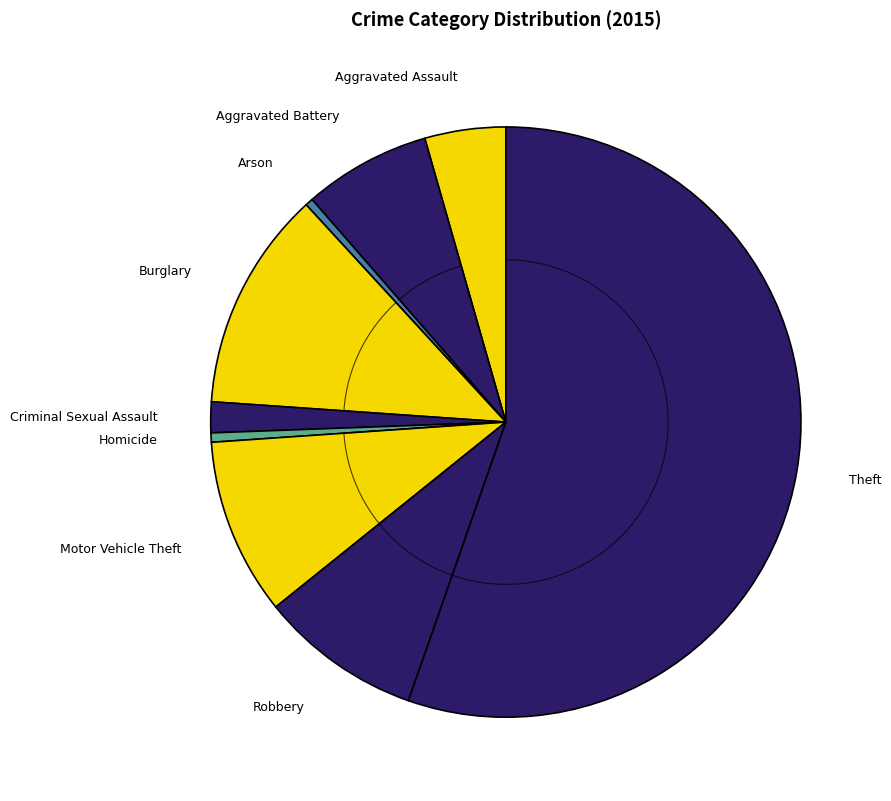

Does any single category account for the majority?

Yes